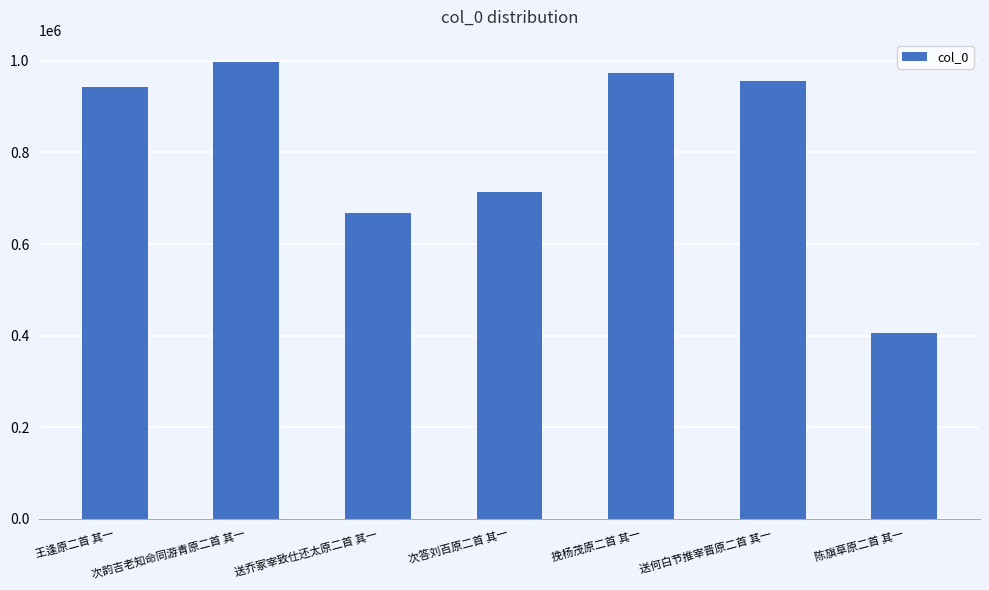

Rank the categories by value from lowest to highest.

陈旗草原二首 其一, 送乔冢宰致仕还太原二首 其一, 次答刘百原二首 其一, 王逢原二首 其一, 送何白节推宰晋原二首 其一, 挽杨茂原二首 其一, 次韵吉老知命同游青原二首 其一